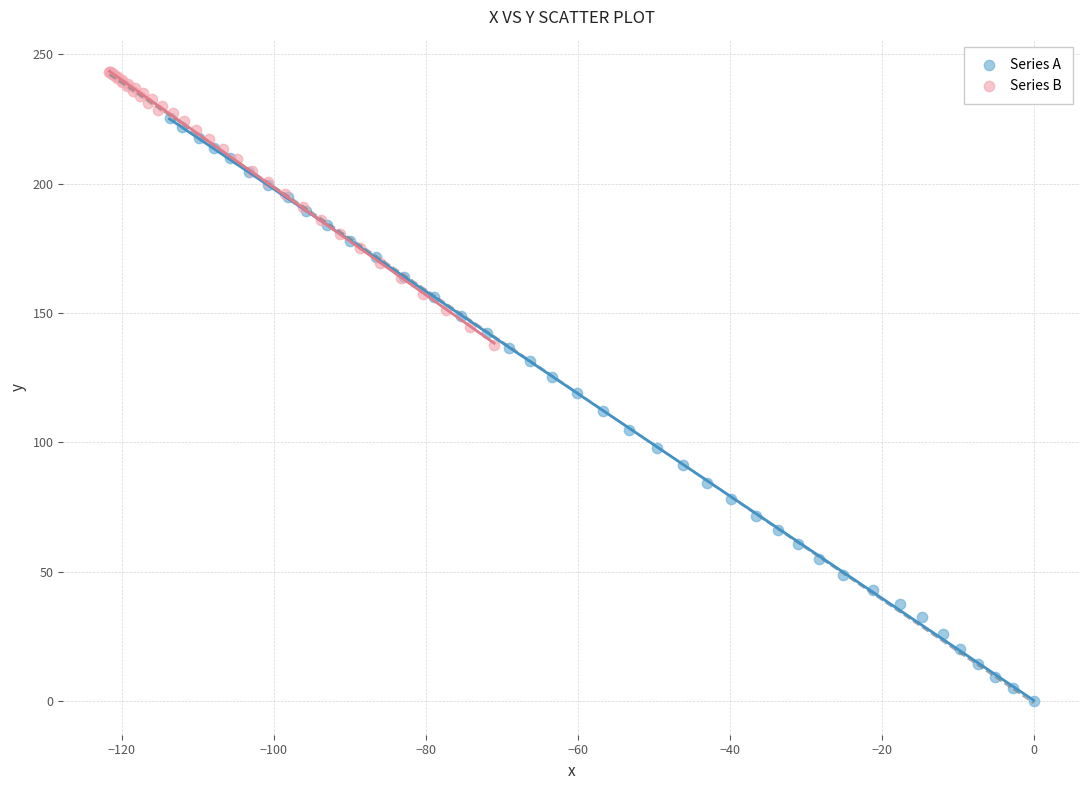

Which series reaches the maximum Y coordinate?

Series B